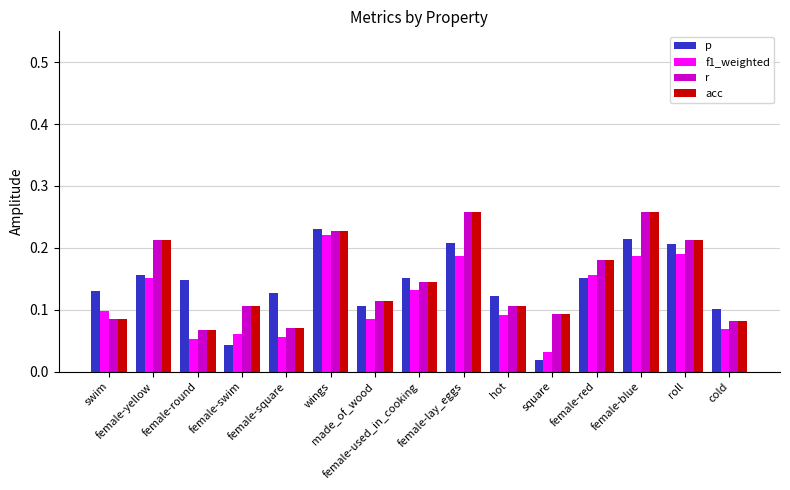

At how many categories does at least one series exceed 0?

15